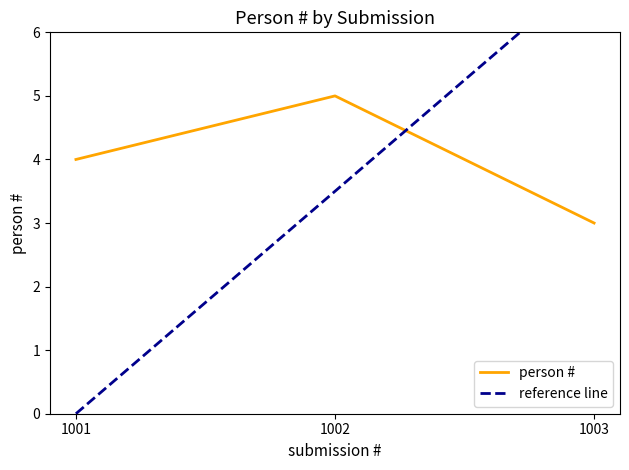

Which category has the highest value across all series?

1002